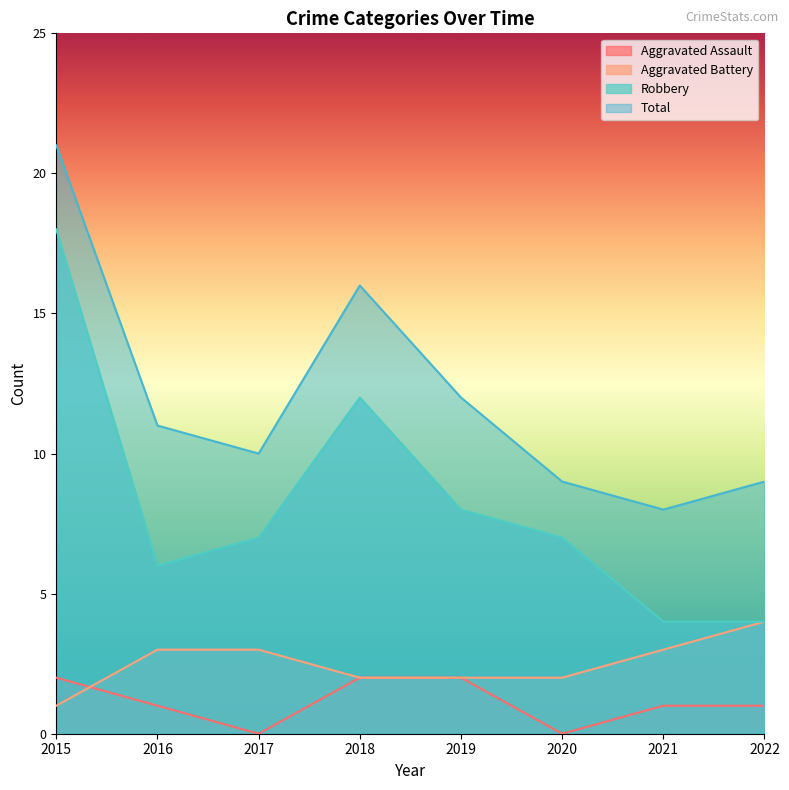

What is the sum of all Total values?

96